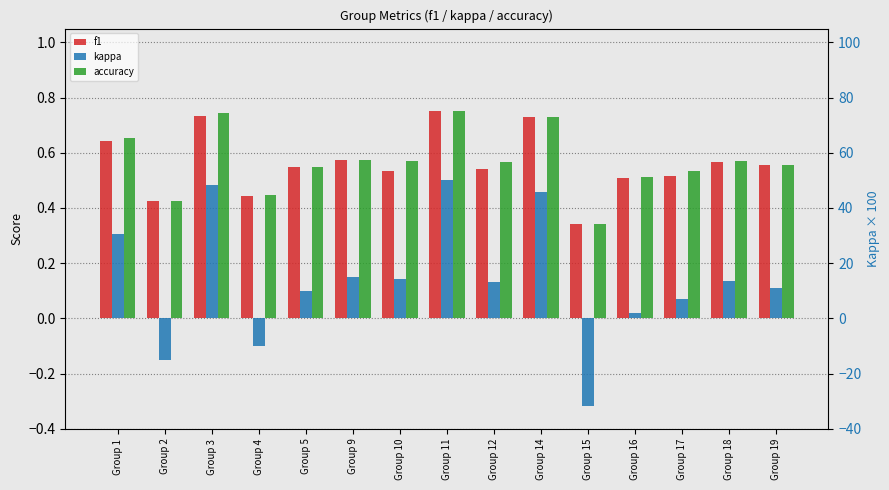

Reading left to right, extract all data points from this chart.

f1: Group 1=0.6	Group 2=0.4	Group 3=0.7	Group 4=0.4	Group 5=0.5	Group 9=0.6	Group 10=0.5	Group 11=0.8	Group 12=0.5	Group 14=0.7	Group 15=0.3	Group 16=0.5	Group 17=0.5	Group 18=0.6	Group 19=0.6
kappa: Group 1=0.3	Group 2=-0.1	Group 3=0.5	Group 4=-0.1	Group 5=0.1	Group 9=0.1	Group 10=0.1	Group 11=0.5	Group 12=0.1	Group 14=0.5	Group 15=-0.3	Group 16=0.0	Group 17=0.1	Group 18=0.1	Group 19=0.1
accuracy: Group 1=0.7	Group 2=0.4	Group 3=0.7	Group 4=0.4	Group 5=0.5	Group 9=0.6	Group 10=0.6	Group 11=0.8	Group 12=0.6	Group 14=0.7	Group 15=0.3	Group 16=0.5	Group 17=0.5	Group 18=0.6	Group 19=0.6